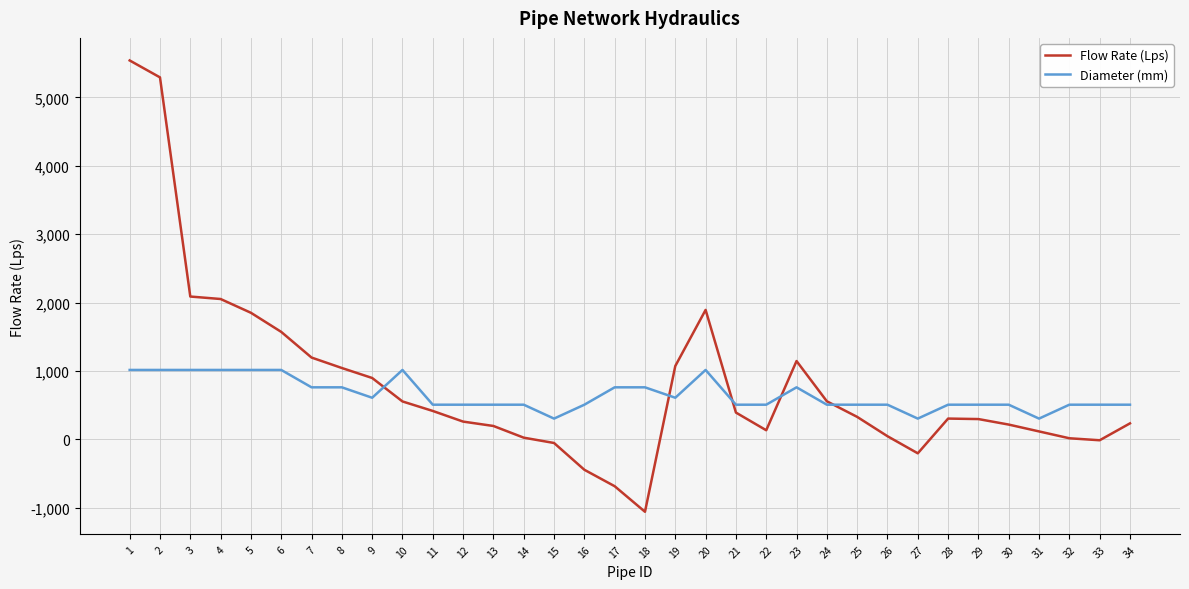

Rank the series by their maximum value, from lowest to highest.

Diameter (mm), Flow Rate (Lps)